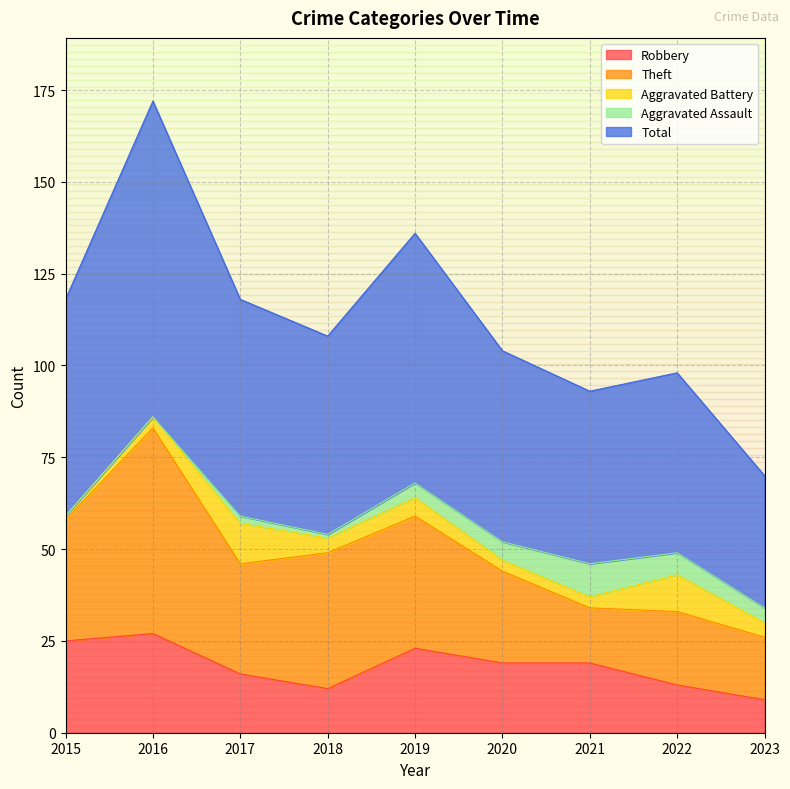

At which label does Robbery reach its peak?

2016